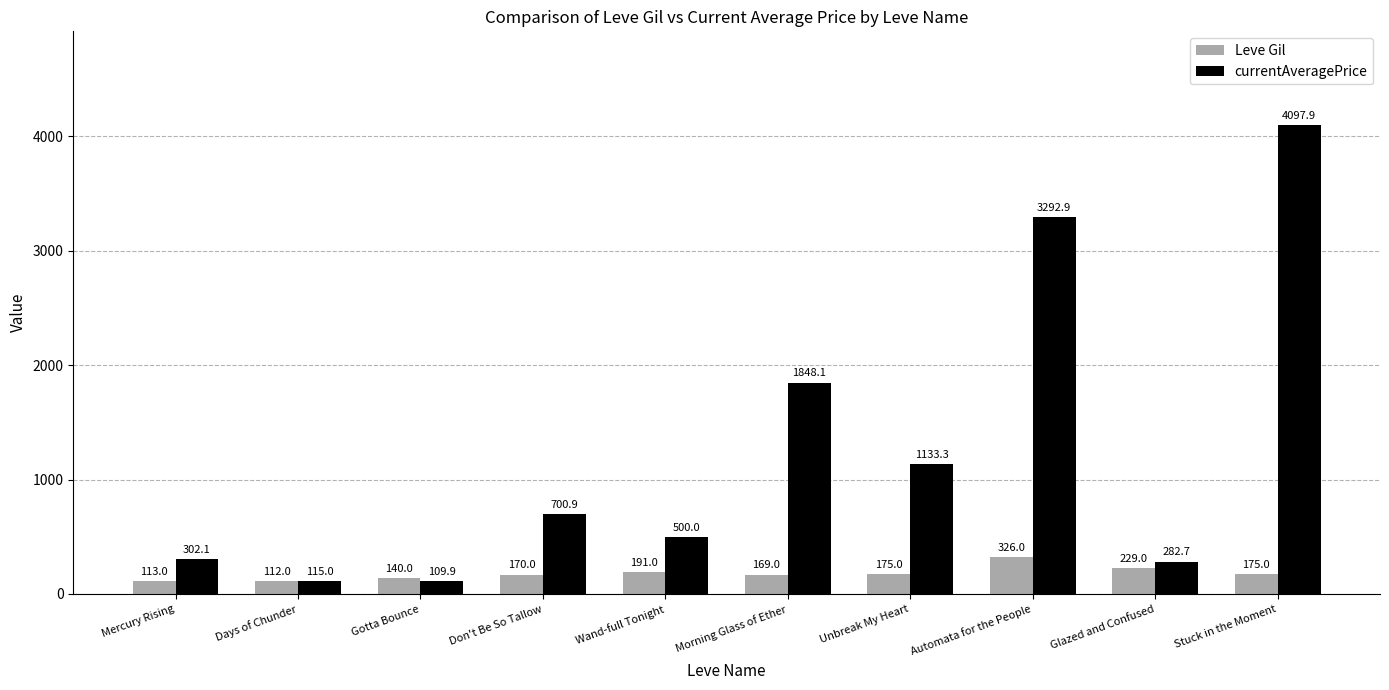

Which series changed the most between Gotta Bounce and Morning Glass of Ether?

currentAveragePrice